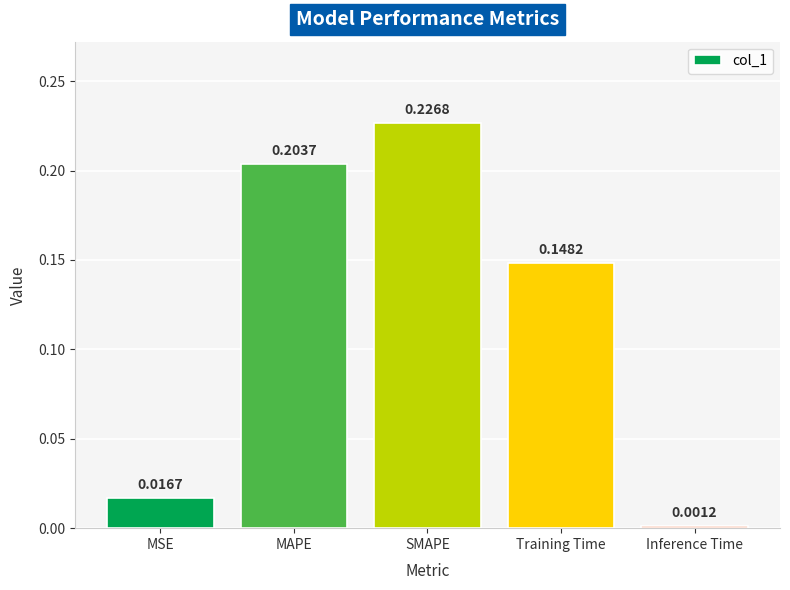

Rank the categories by value from lowest to highest.

Inference Time, MSE, Training Time, MAPE, SMAPE